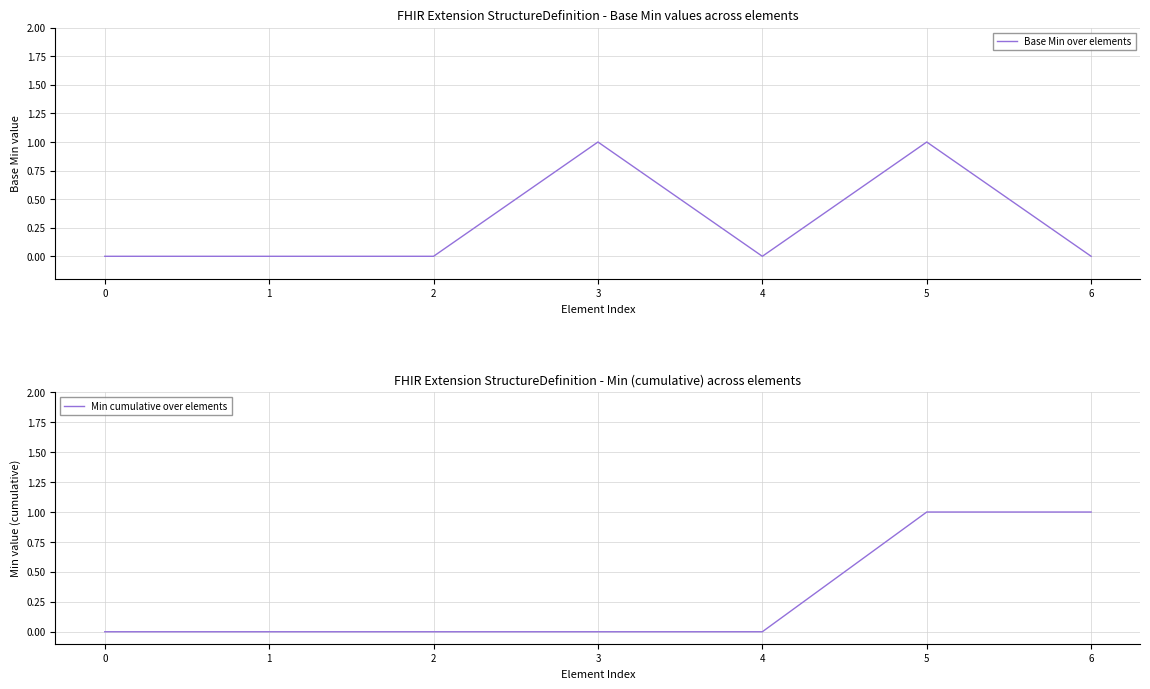

Count the number of categories in the chart.

7